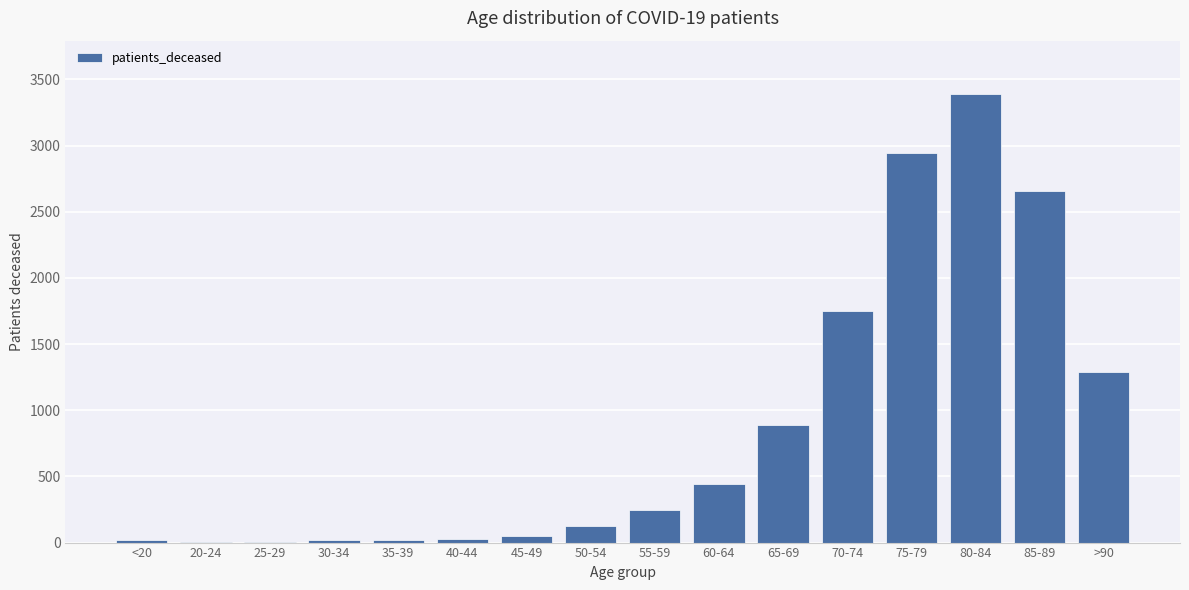

What is the greatest value displayed?

3387